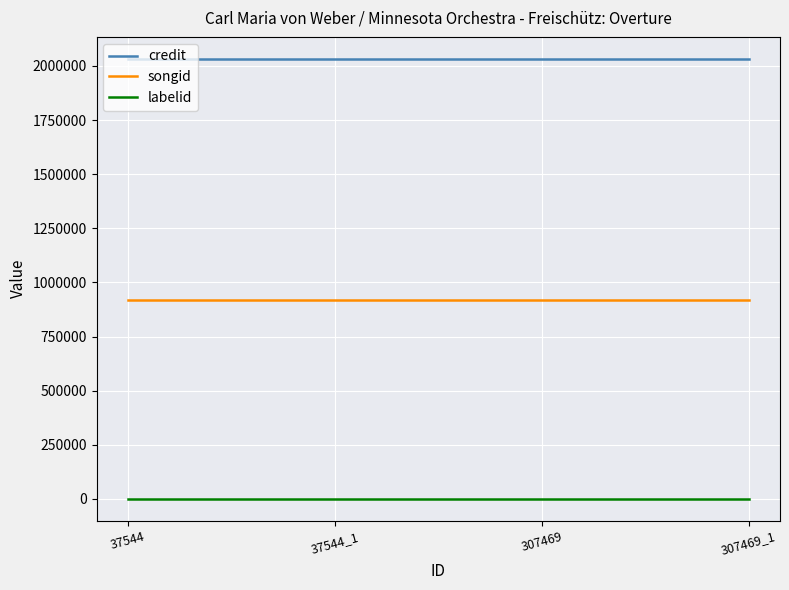

The value of songid at 307469_1 is 367149. True or false?

False